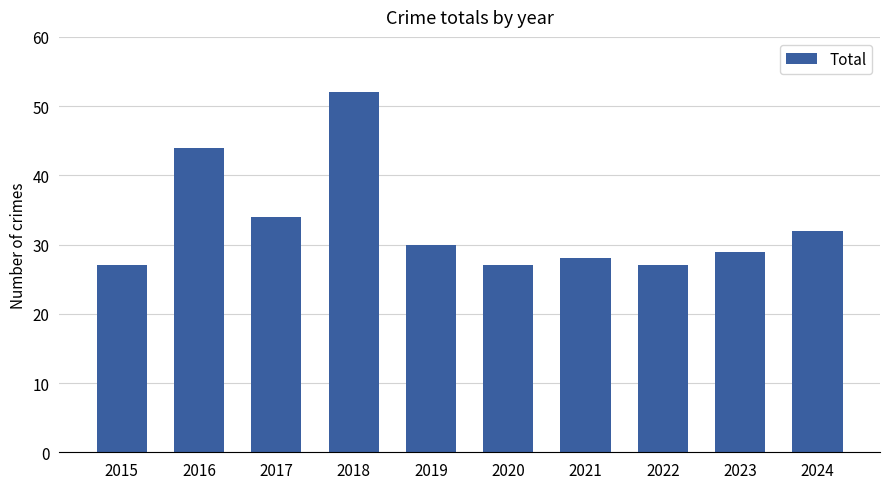

True or false: the data shows 30 at 2019.

True